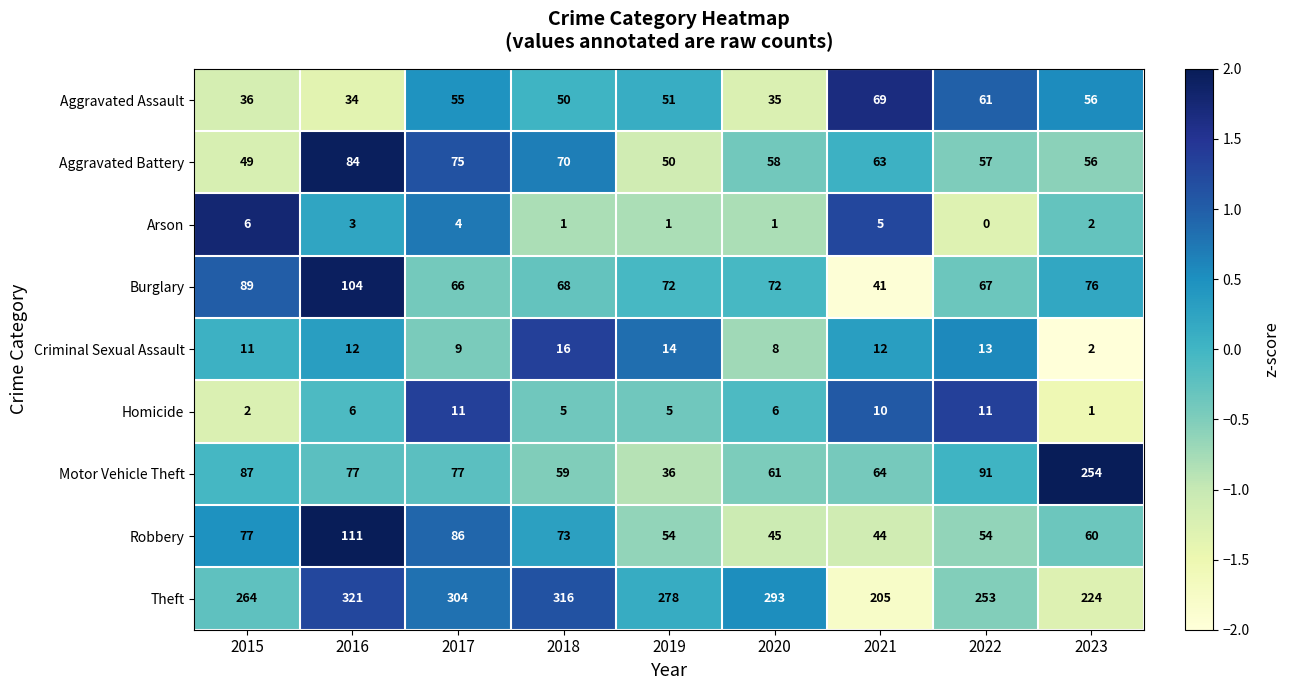

List the series in order of their peak value, lowest first.

Arson, Homicide, Criminal Sexual Assault, Aggravated Assault, Aggravated Battery, Burglary, Robbery, Motor Vehicle Theft, Theft